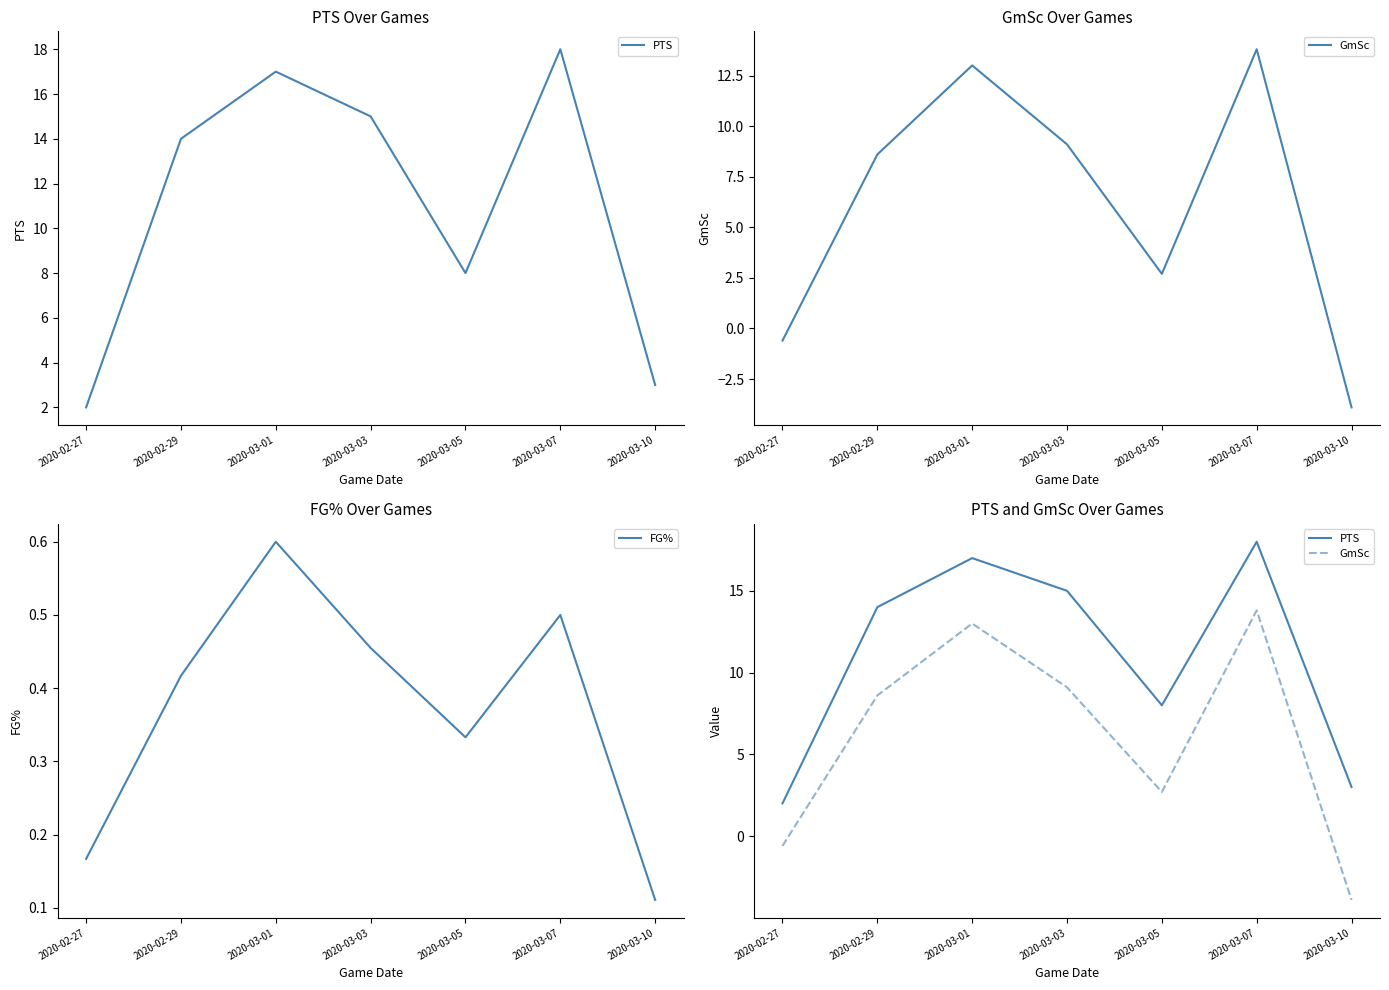

True or false: FG% and PTS intersect in this chart.

False